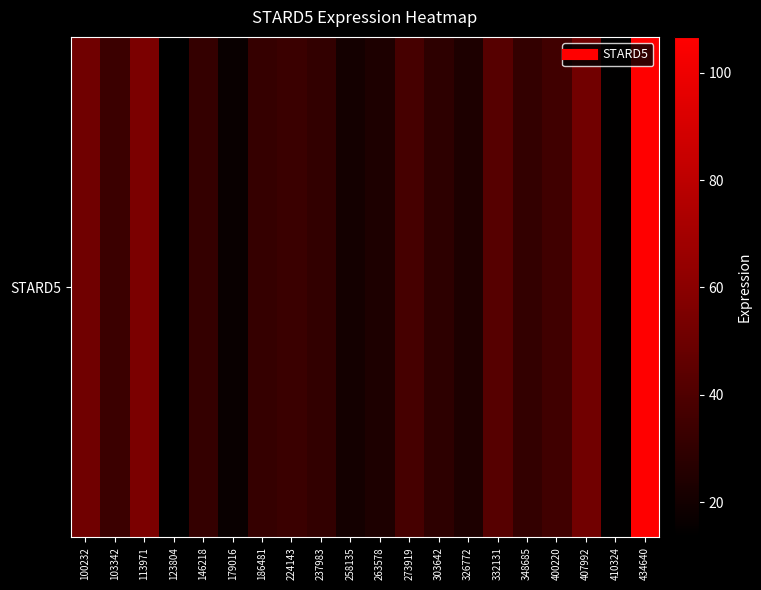

Is it true that the value at 273919 is 60.7?

False